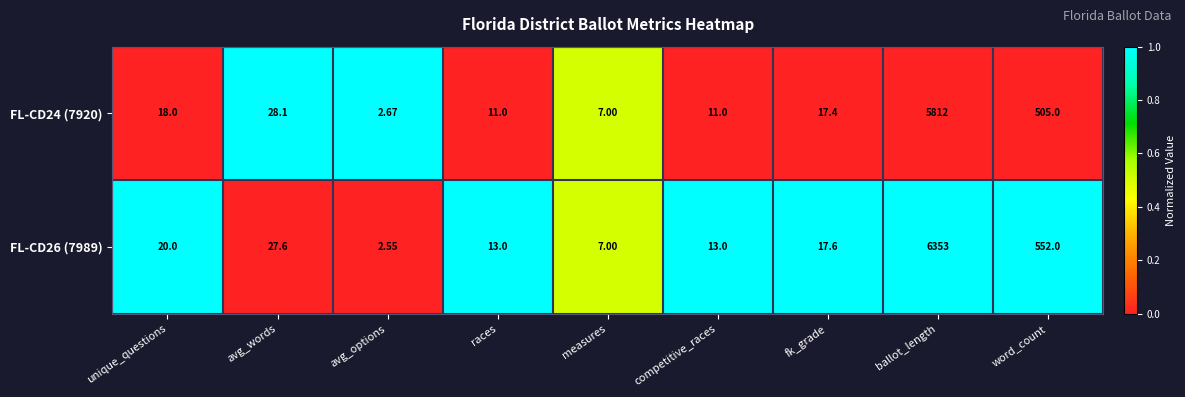

At which label is FL-CD26 (7989) closest to 3177?

word_count